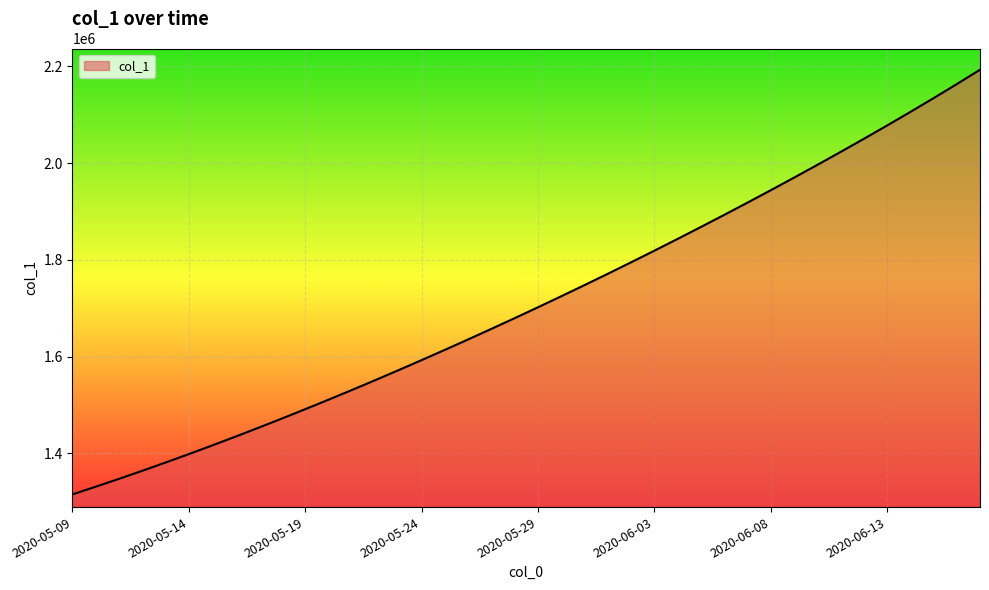

What is the difference between the maximum and minimum values?

878058.5